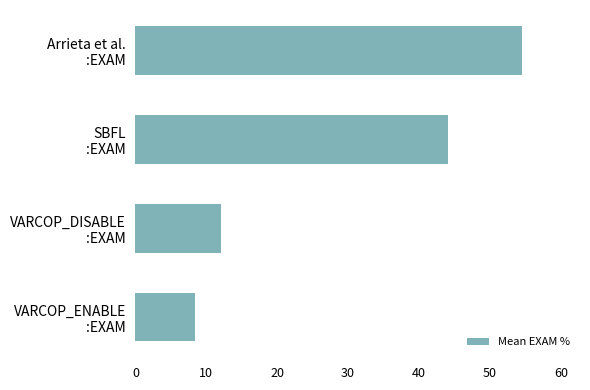

Reading top to bottom, extract all data points from this chart.

54.5	44.0	12.1	8.4